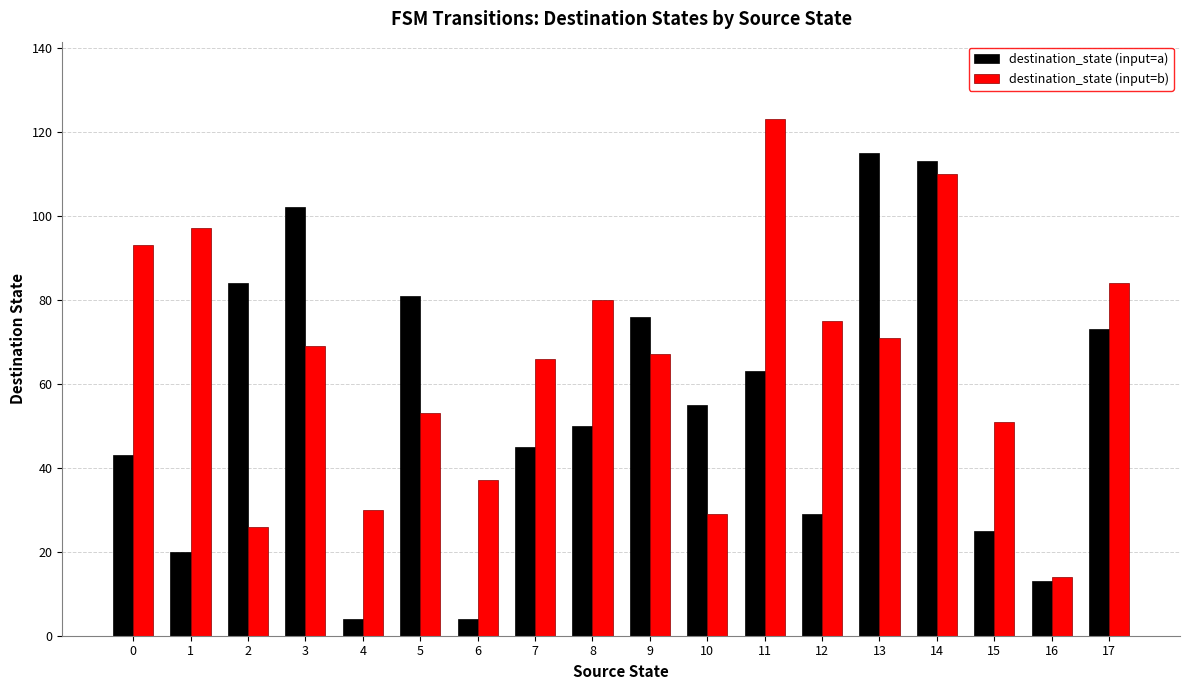

Which category has the lowest value in the destination_state (input=b) series?

16